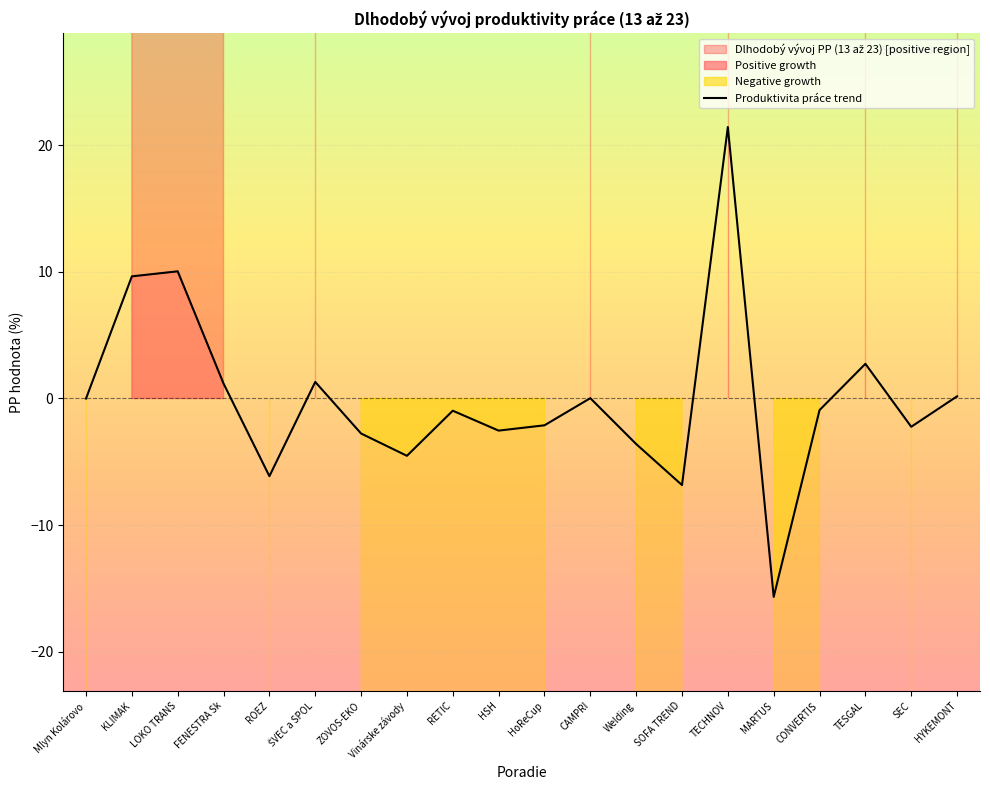

What is the greatest value displayed?

21.4